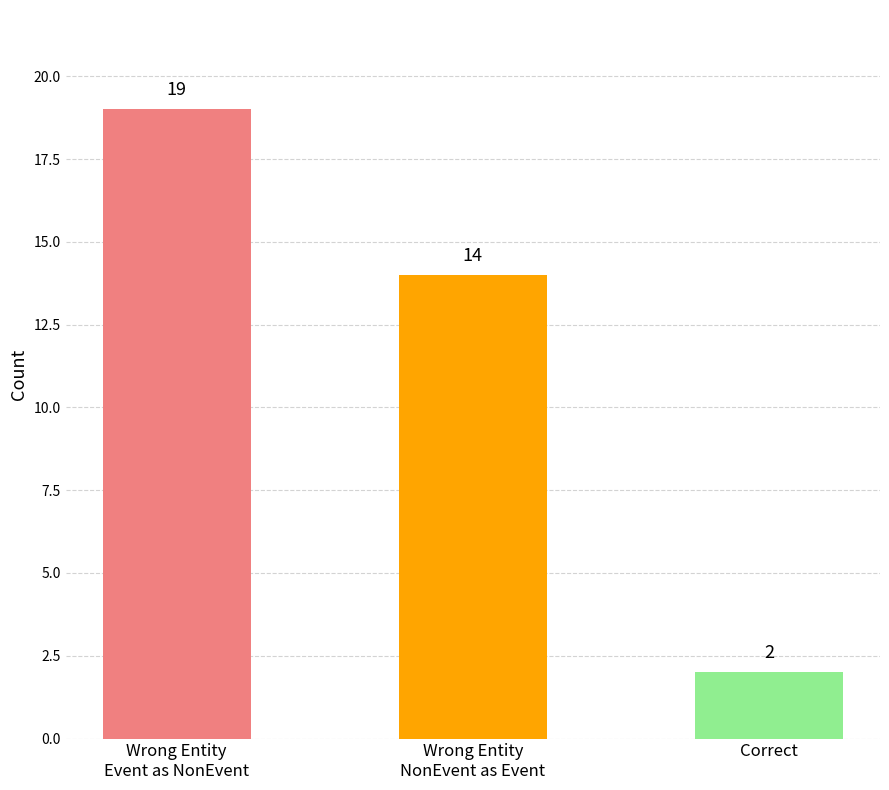

True or false: the data shows 19 at Wrong_Entity_Event_as_NonEvent.

True